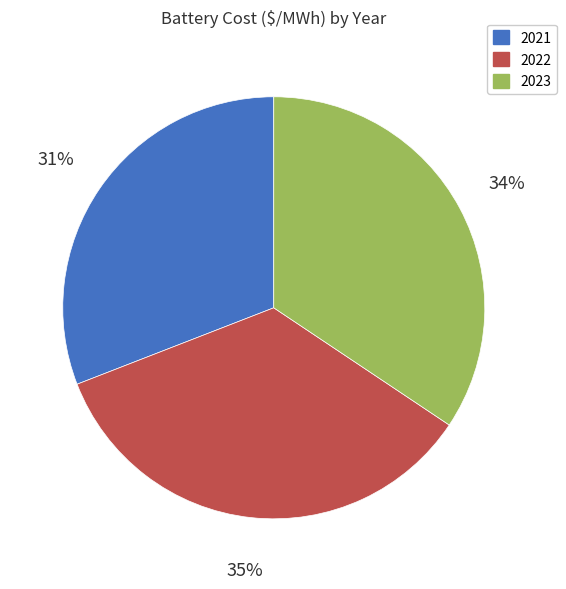

Does 2022 represent more than half of the total?

No